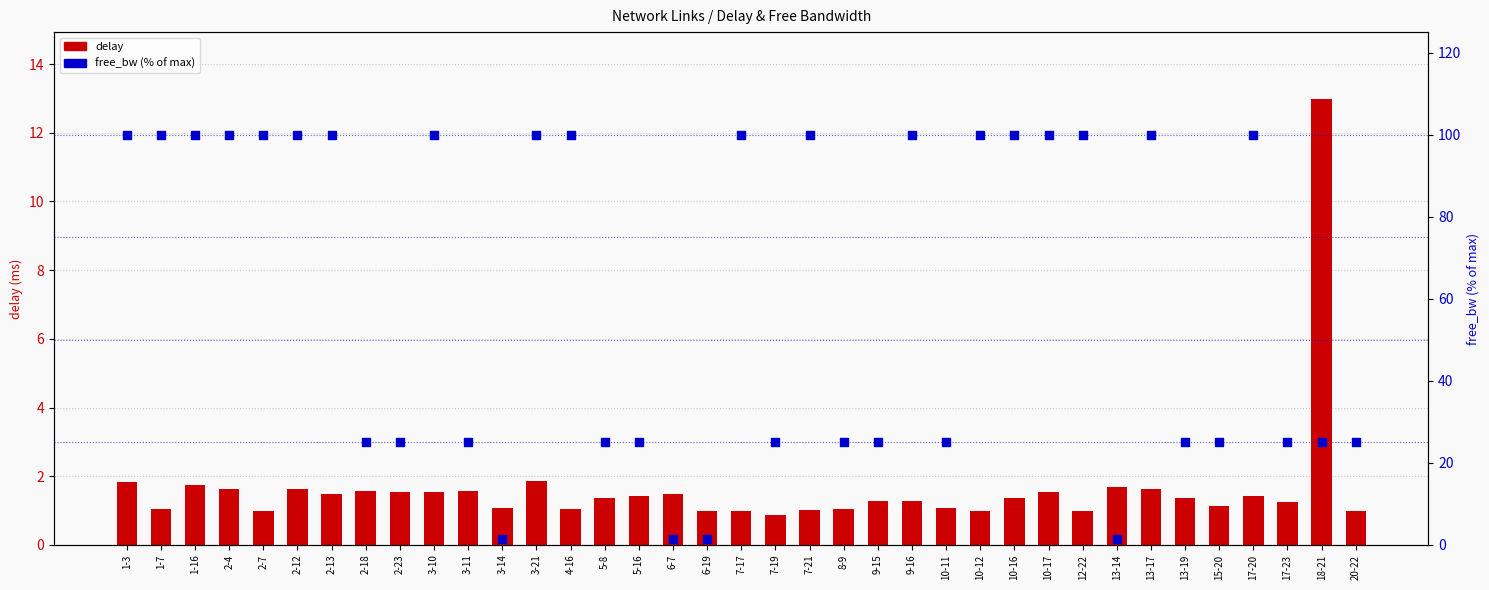

At which category is the sum across all series the highest?

3-21